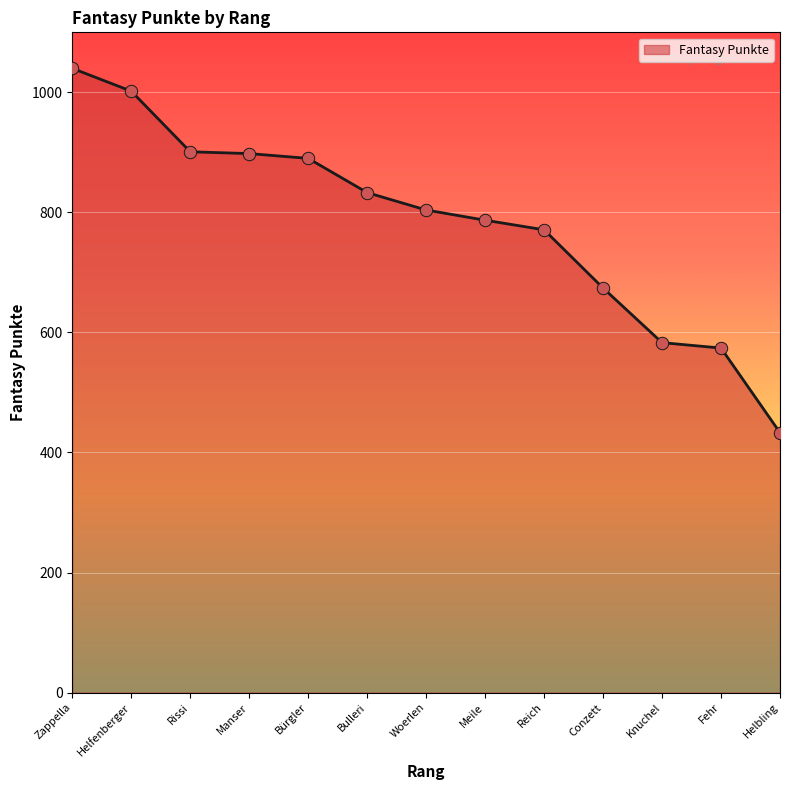

Which has a higher value, Zappella or Woerlen?

Zappella